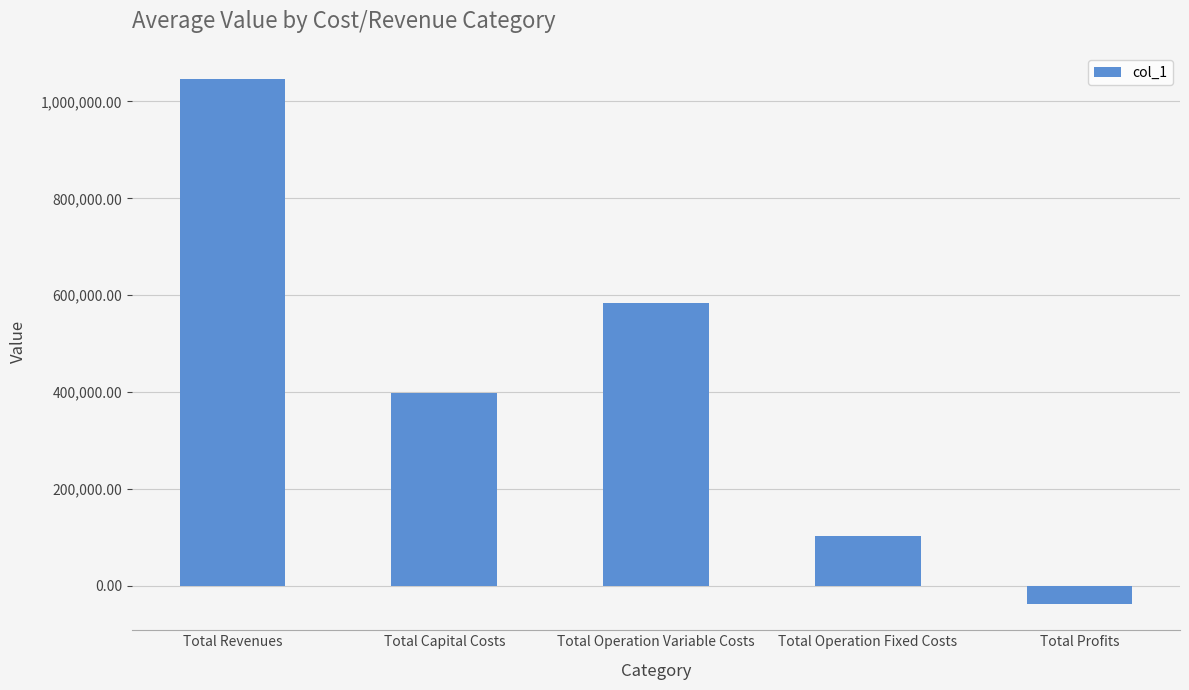

At which category does the chart reach its minimum across all series?

Total Profits